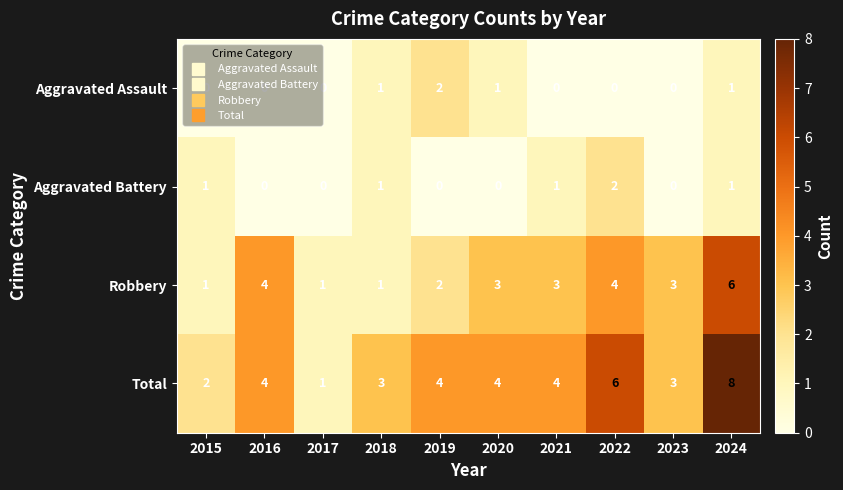

The Total series shows 3 at 2023. True or false?

True